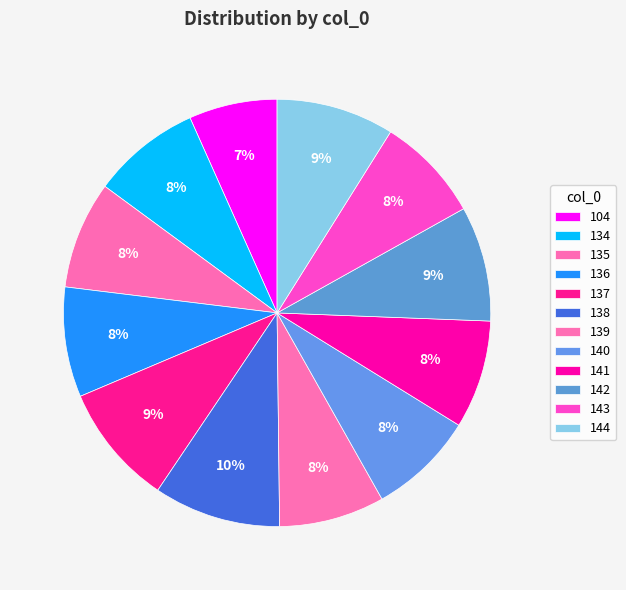

Is 139 the majority of the pie?

No